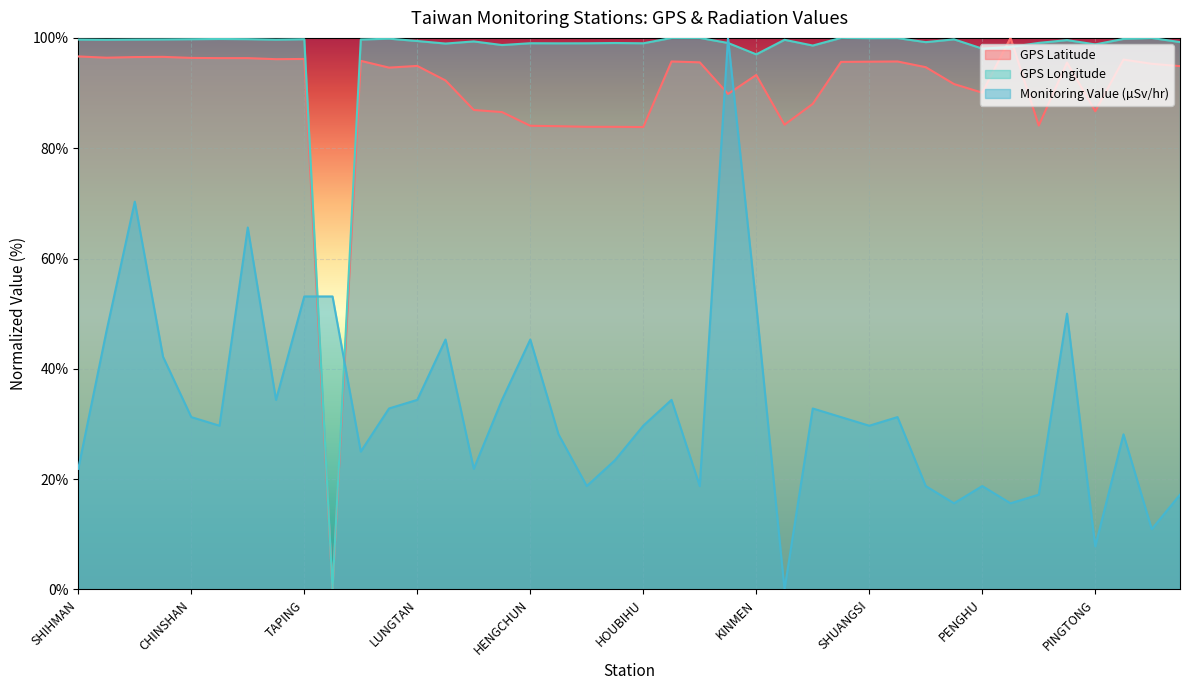

What is the sum of the GPS Longitude values at TAIPEI and TOUCHENG?

199.7